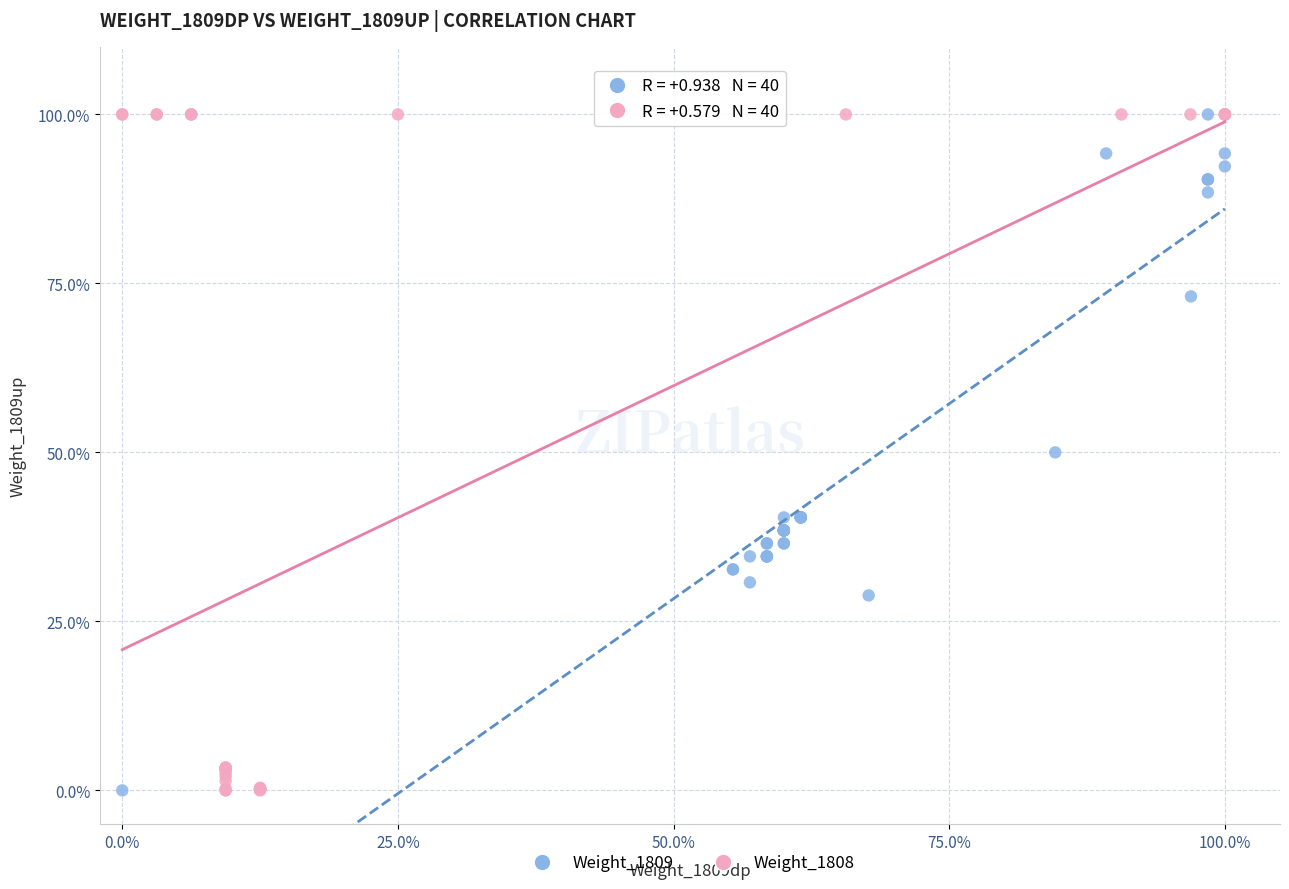

What are all the series names shown in the legend?

Weight_1809, Weight_1808